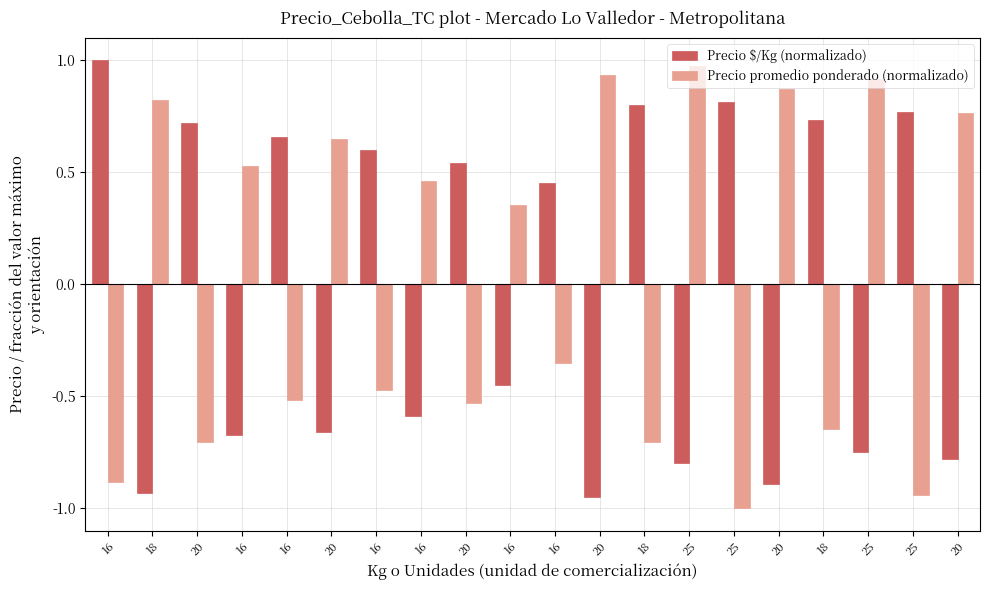

Rank the series by their average value, from highest to lowest.

Precio promedio ponderado (normalizado), Precio $/Kg (normalizado)